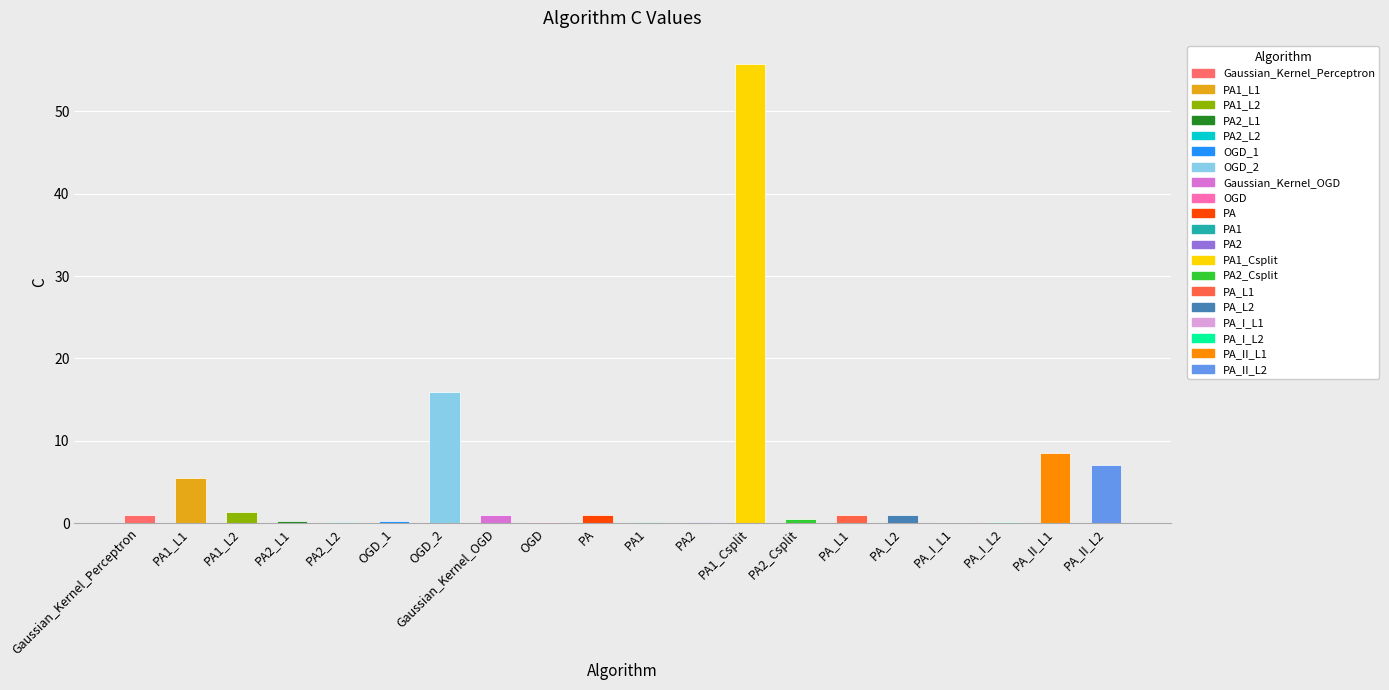

What is the change in value from PA2_Csplit to PA_L2?

+0.5